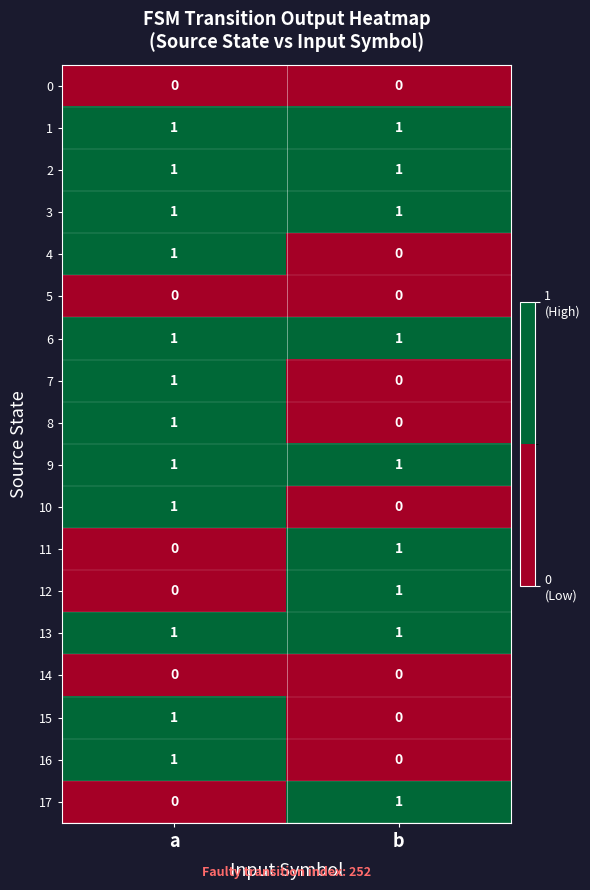

Is it true that 5 equals 0 at a?

True